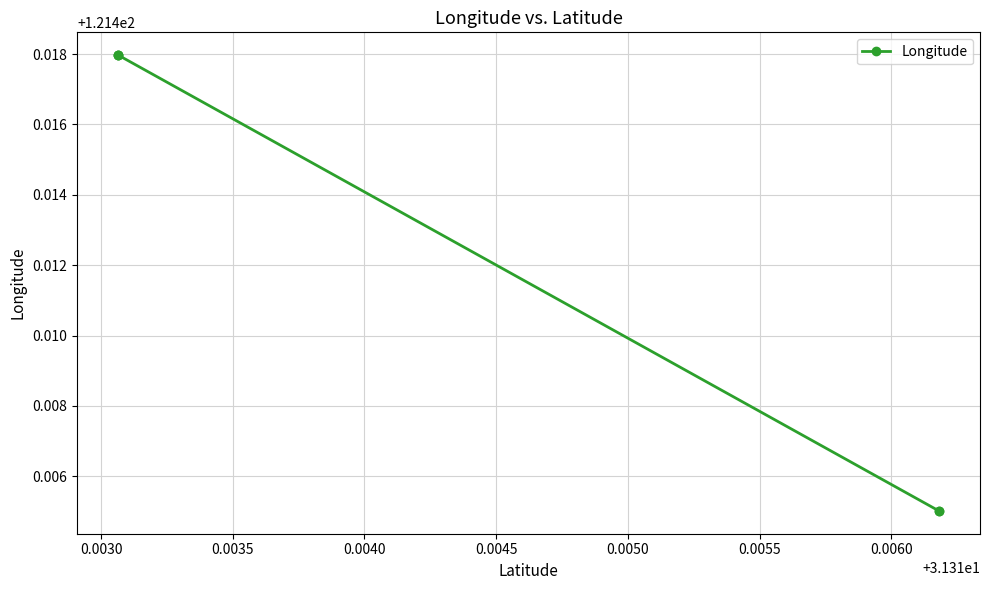

What is the average value?

121.4